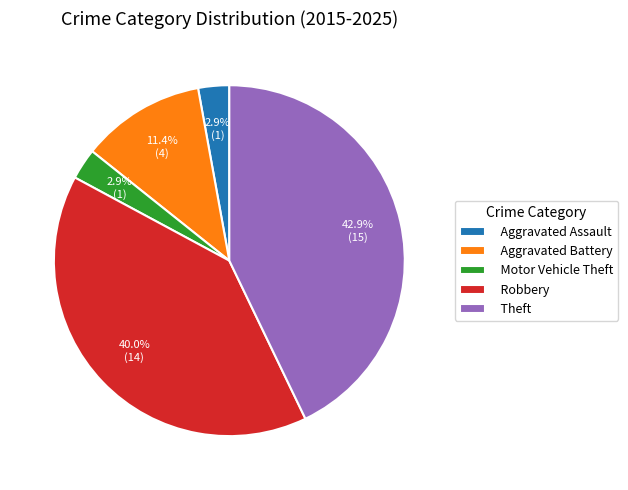

Approximately how many times larger is the value at Motor Vehicle Theft compared to Aggravated Assault?

1.0